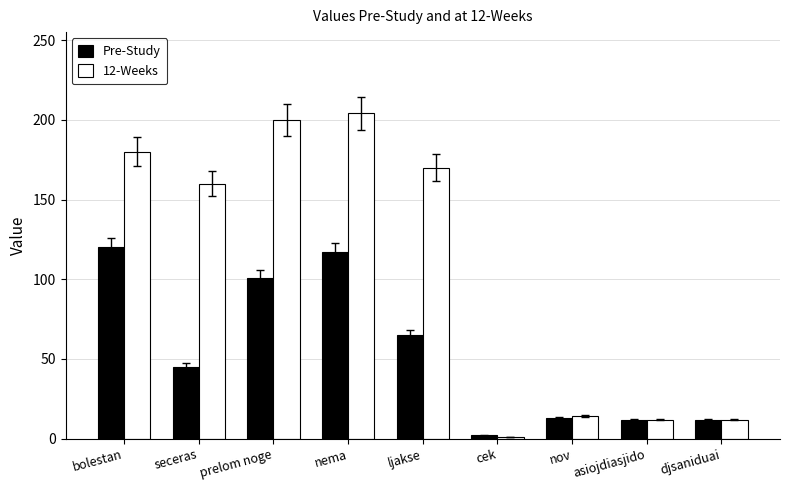

Between bolestan and ljakse, which series saw the biggest shift?

Pre-Study